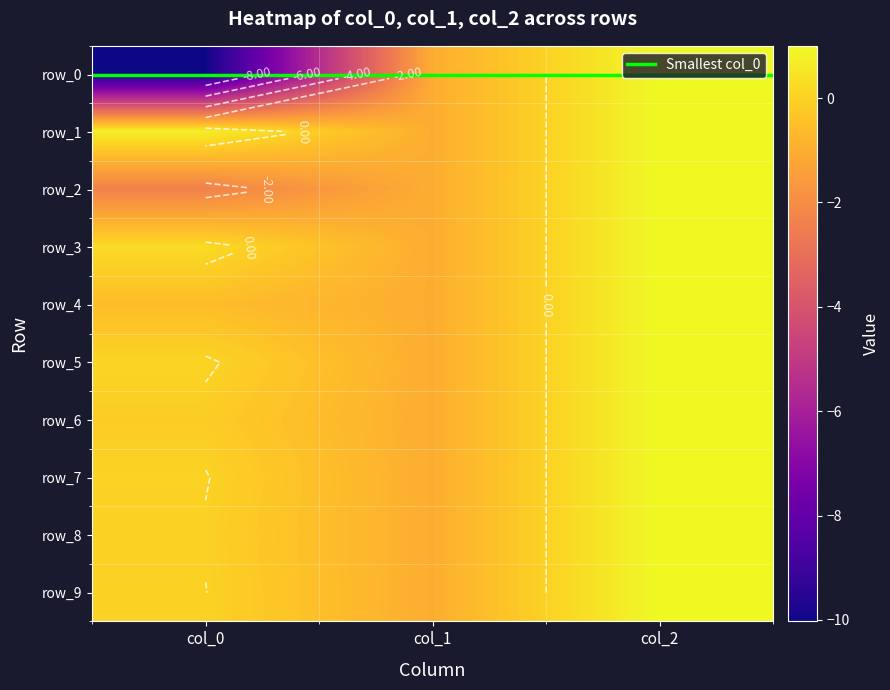

Reading left to right, transcribe all the data shown in this chart.

row_0: col_0=-10.0	col_1=-1.0	col_2=1.0
row_1: col_0=0.7	col_1=-1.0	col_2=1.0
row_2: col_0=-2.4	col_1=-1.0	col_2=1.0
row_3: col_0=0.2	col_1=-1.0	col_2=1.0
row_4: col_0=-0.6	col_1=-1.0	col_2=1.0
row_5: col_0=0.1	col_1=-1.0	col_2=1.0
row_6: col_0=-0.1	col_1=-1.0	col_2=1.0
row_7: col_0=0.0	col_1=-1.0	col_2=1.0
row_8: col_0=-0.0	col_1=-1.0	col_2=1.0
row_9: col_0=0.0	col_1=-1.0	col_2=1.0